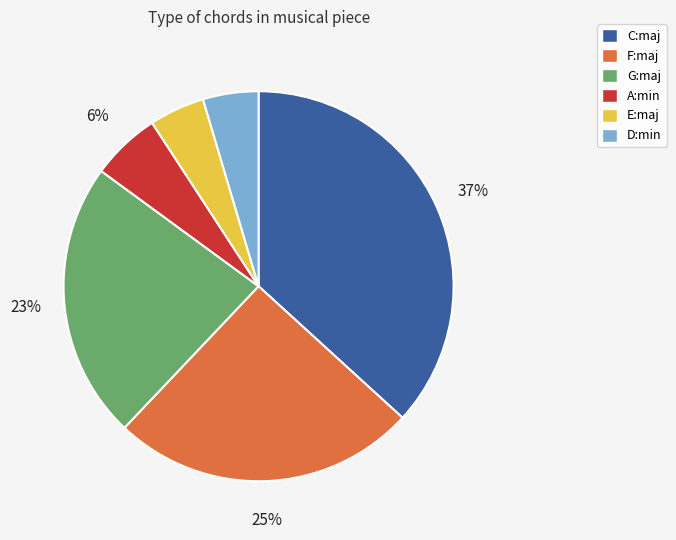

How many segments does this pie chart have?

6